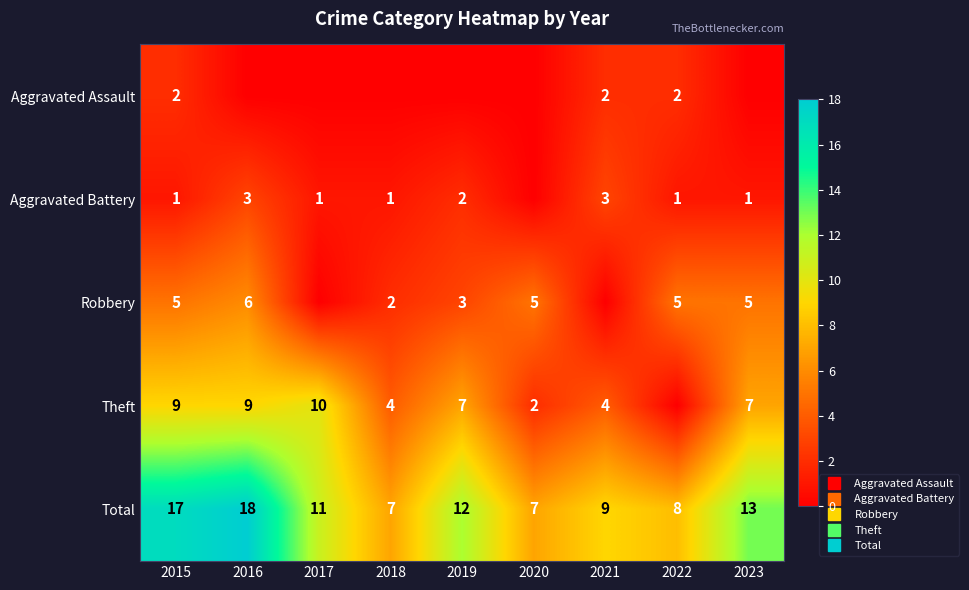

At which label does Total first exceed 11?

2015